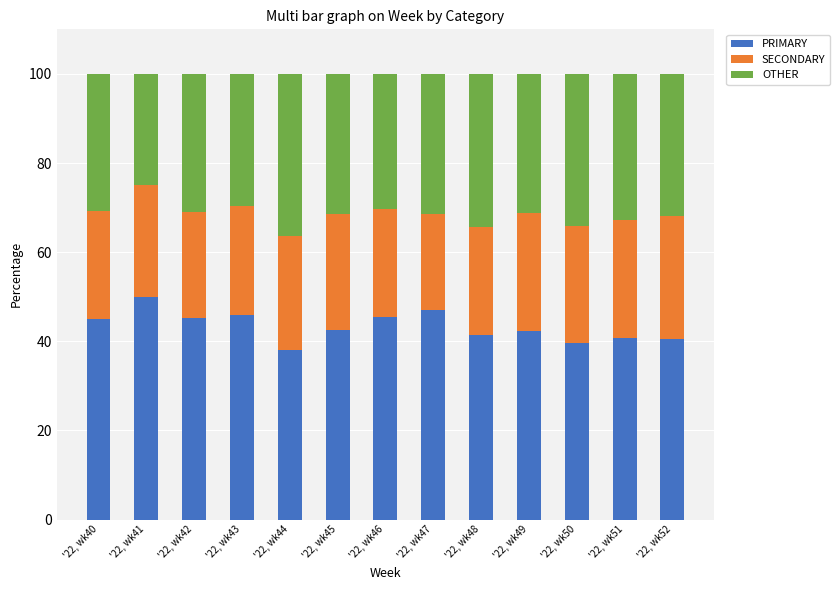

What is the difference between the maximum and second lowest values in the PRIMARY series?

10.5